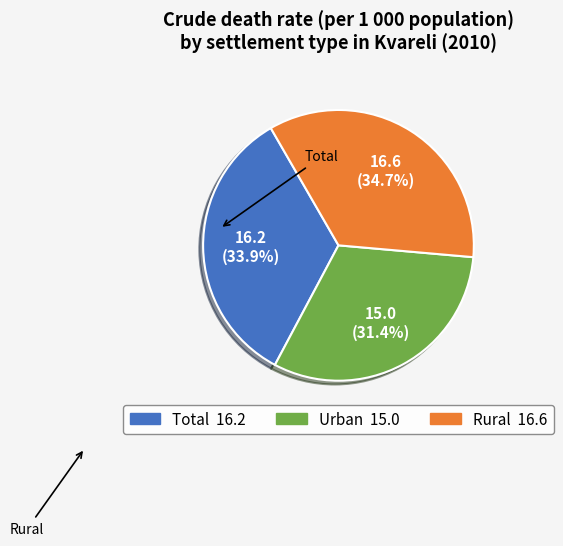

Does Total represent more than half of the total?

No